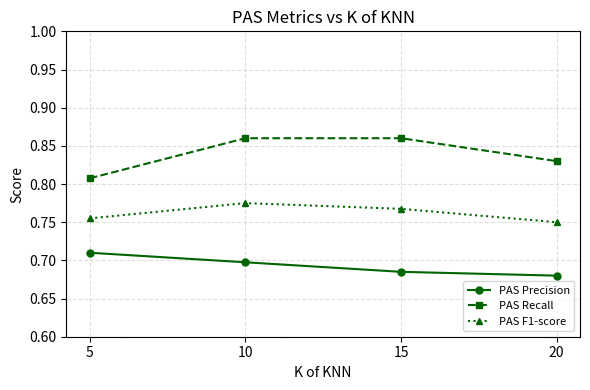

The value of PAS Recall at 20 is 0.5. True or false?

False